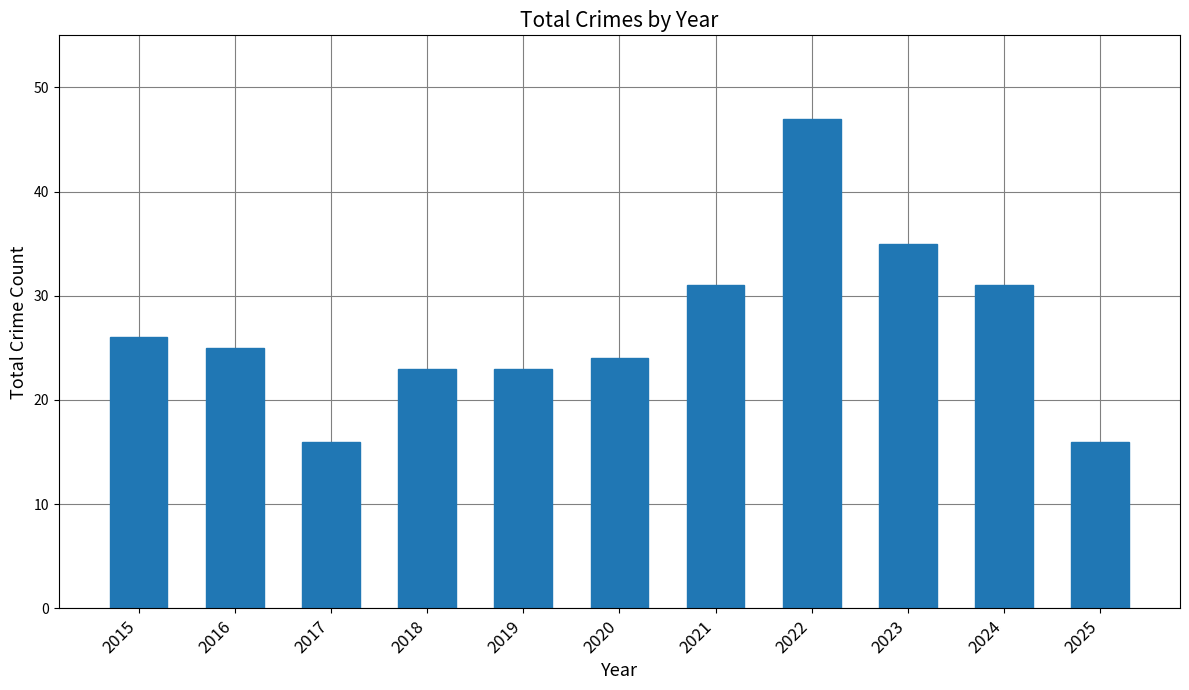

At which label does the data first exceed 25?

2015